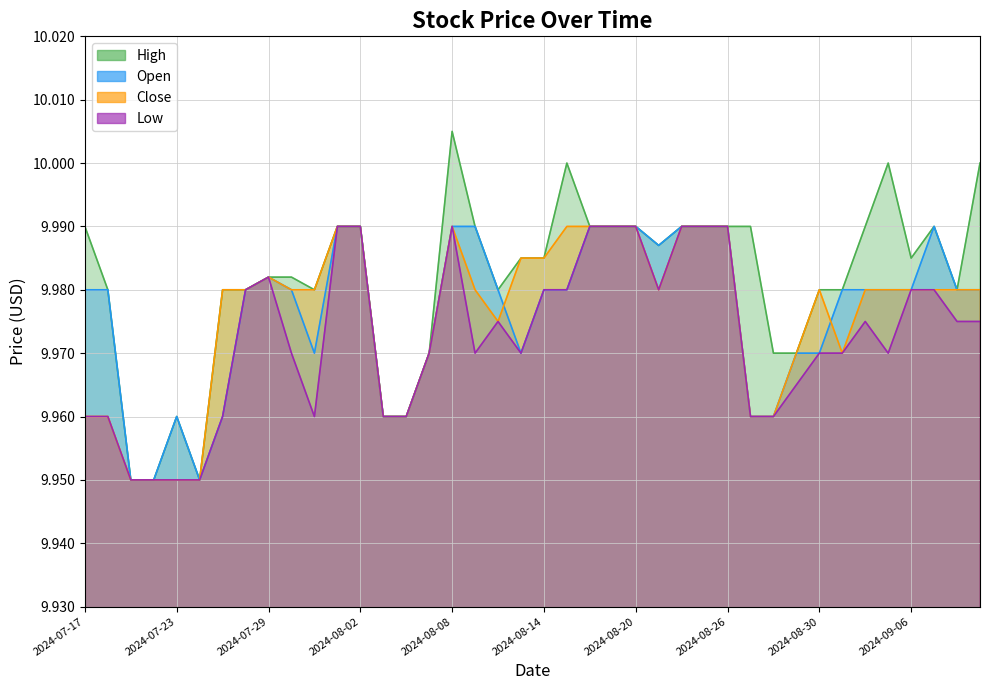

At which category does Close reach its first local peak?

2024-07-29